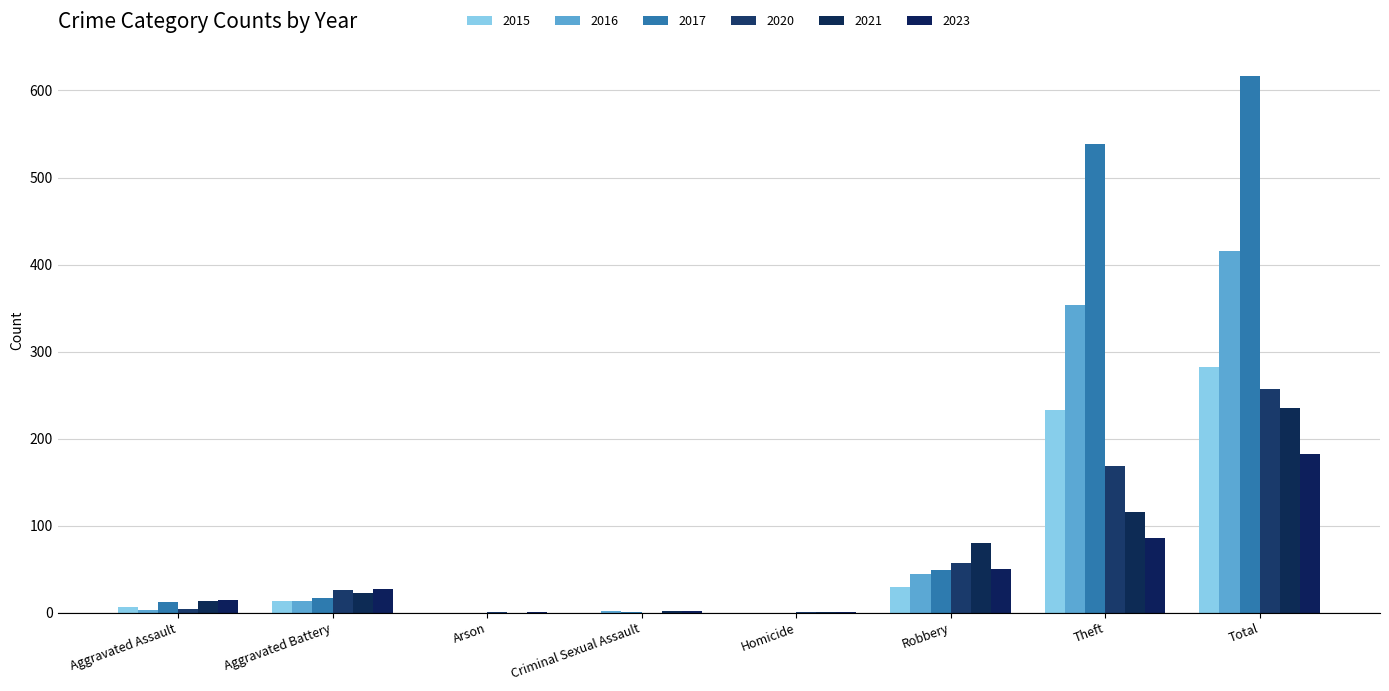

How many groups of bars are there?

8